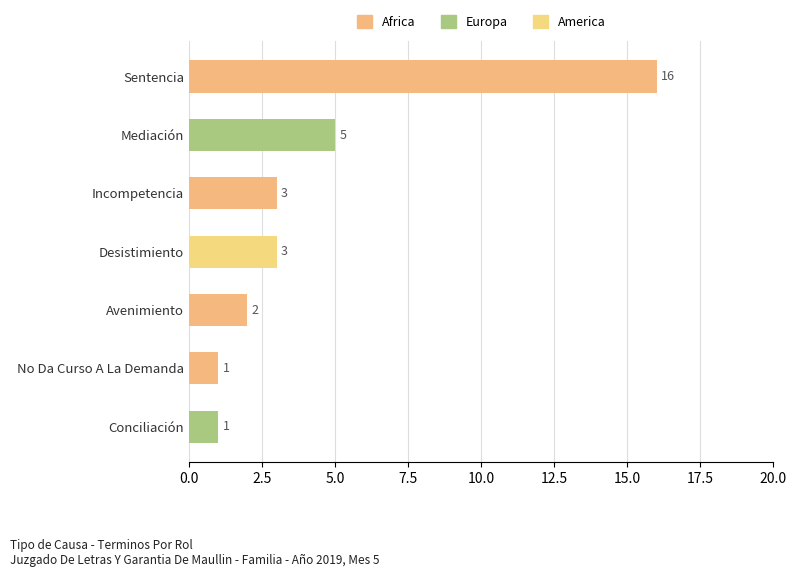

True or false: the data shows 5 at Incompetencia.

False